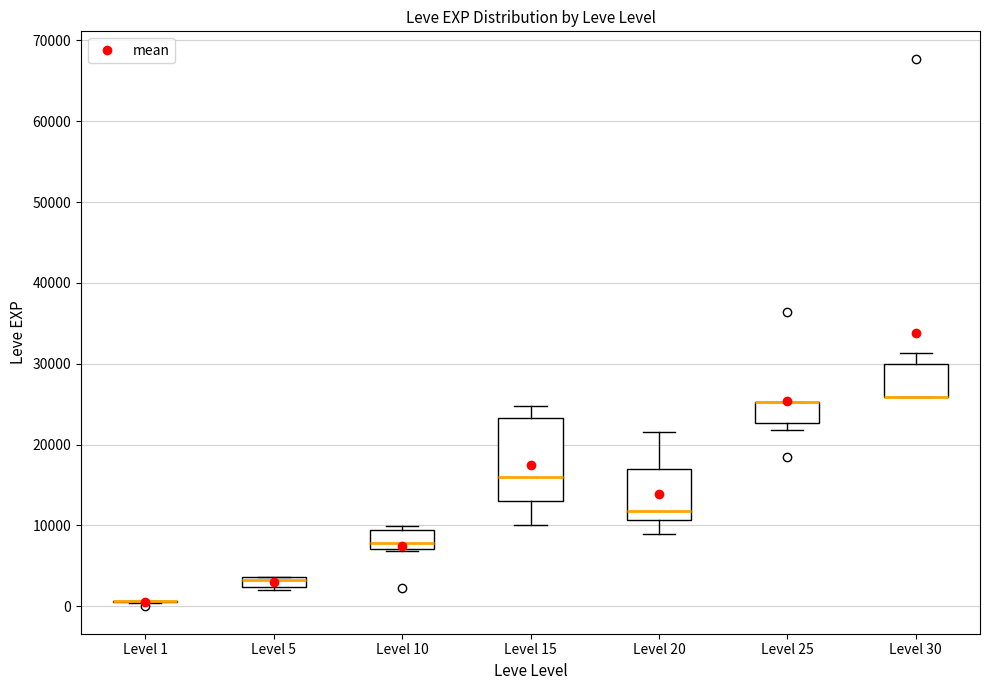

Where is the upper edge of the box for Level 25 on the y-axis? The values are not printed on the chart, so give them approximately, as read against the axis.

25000